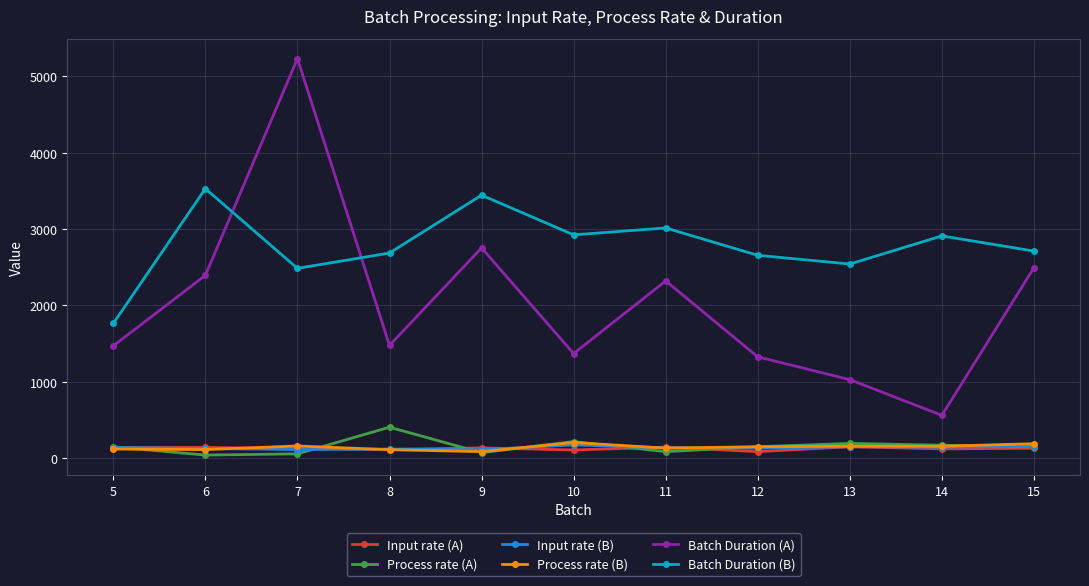

Is the value of Process rate (A) at 13 greater than the value of Batch Duration (B) at 8?

No